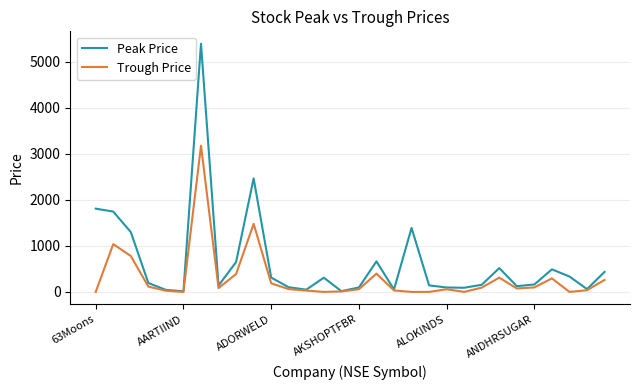

Which series has the widest spread of values?

Peak Price